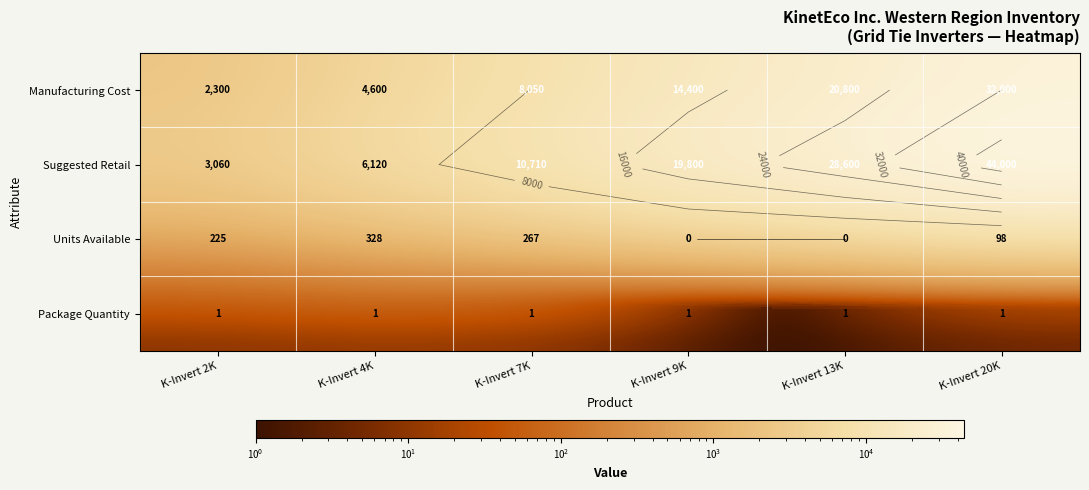

Where is Units Available nearest to the value 164?

K-Invert 2K